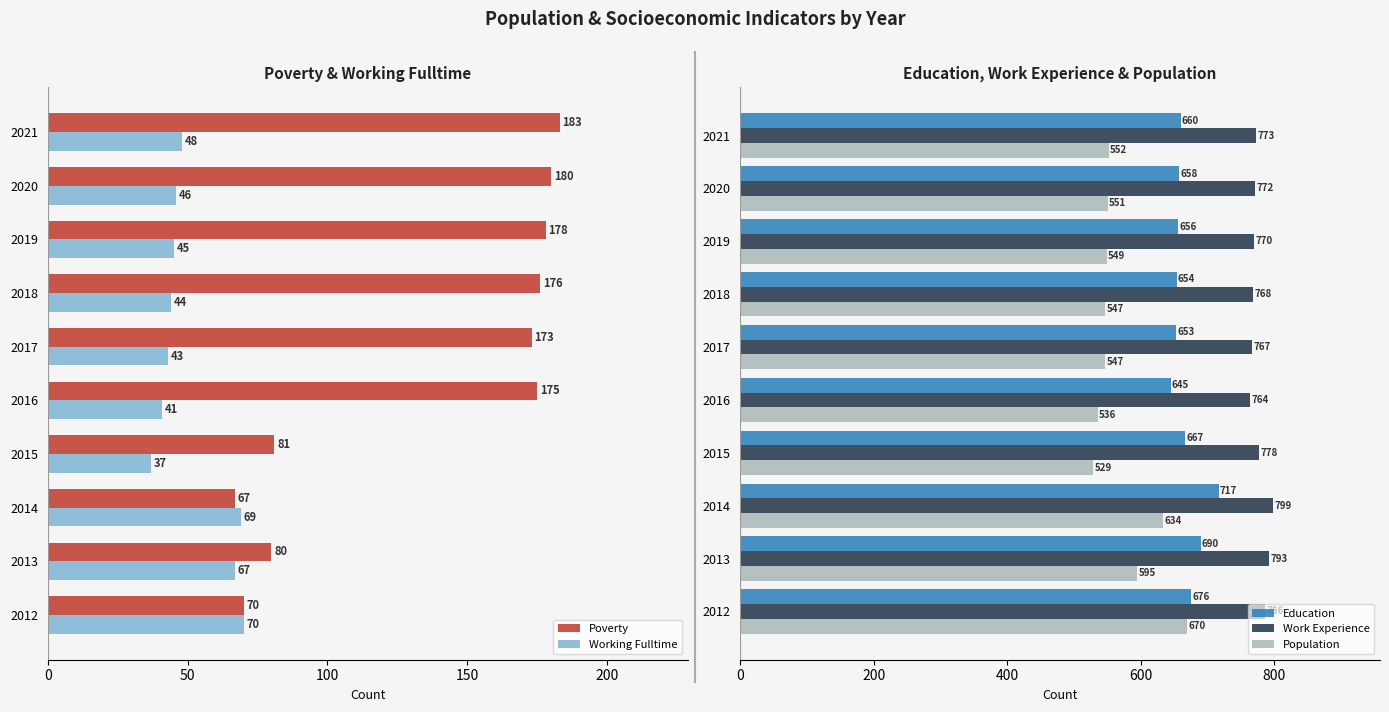

Reading right to left, transcribe all the data shown in this chart.

Poverty: 183	180	178	176	173	175	81	67	80	70
Working Fulltime: 48	46	45	44	43	41	37	69	67	70
Education: 660	658	656	654	653	645	667	717	690	676
Work Experience: 773	772	770	768	767	764	778	799	793	786
Population: 552	551	549	547	547	536	529	634	595	670